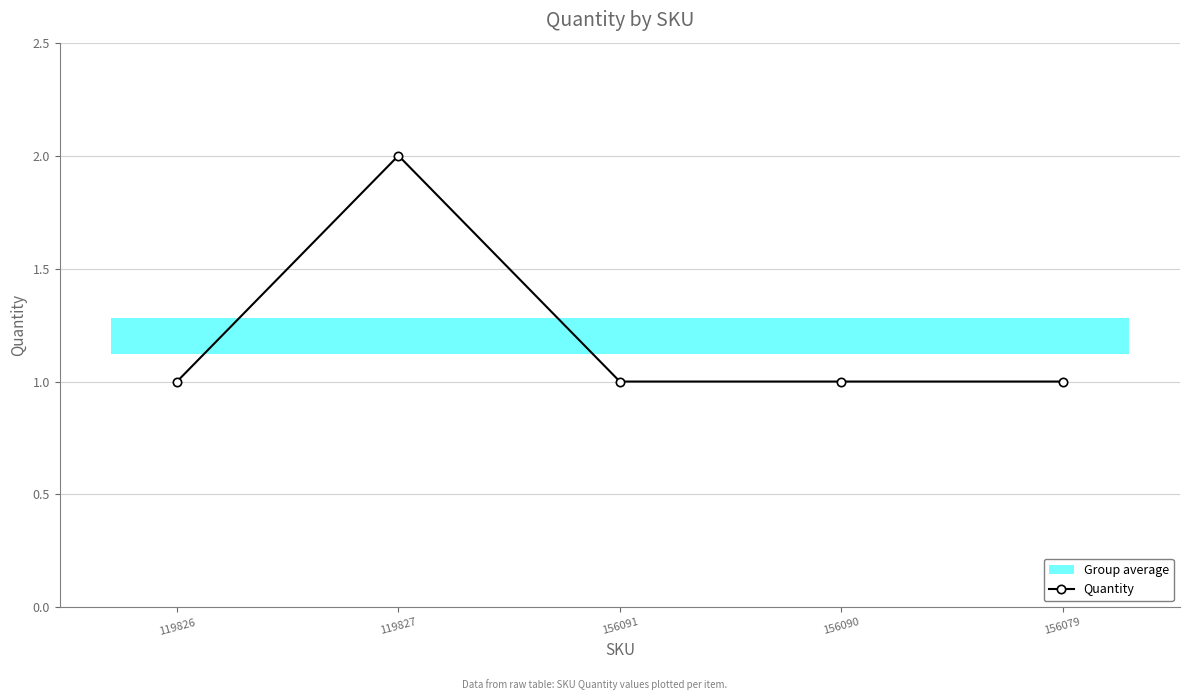

What is the difference between the values at 156079 and 119827?

1